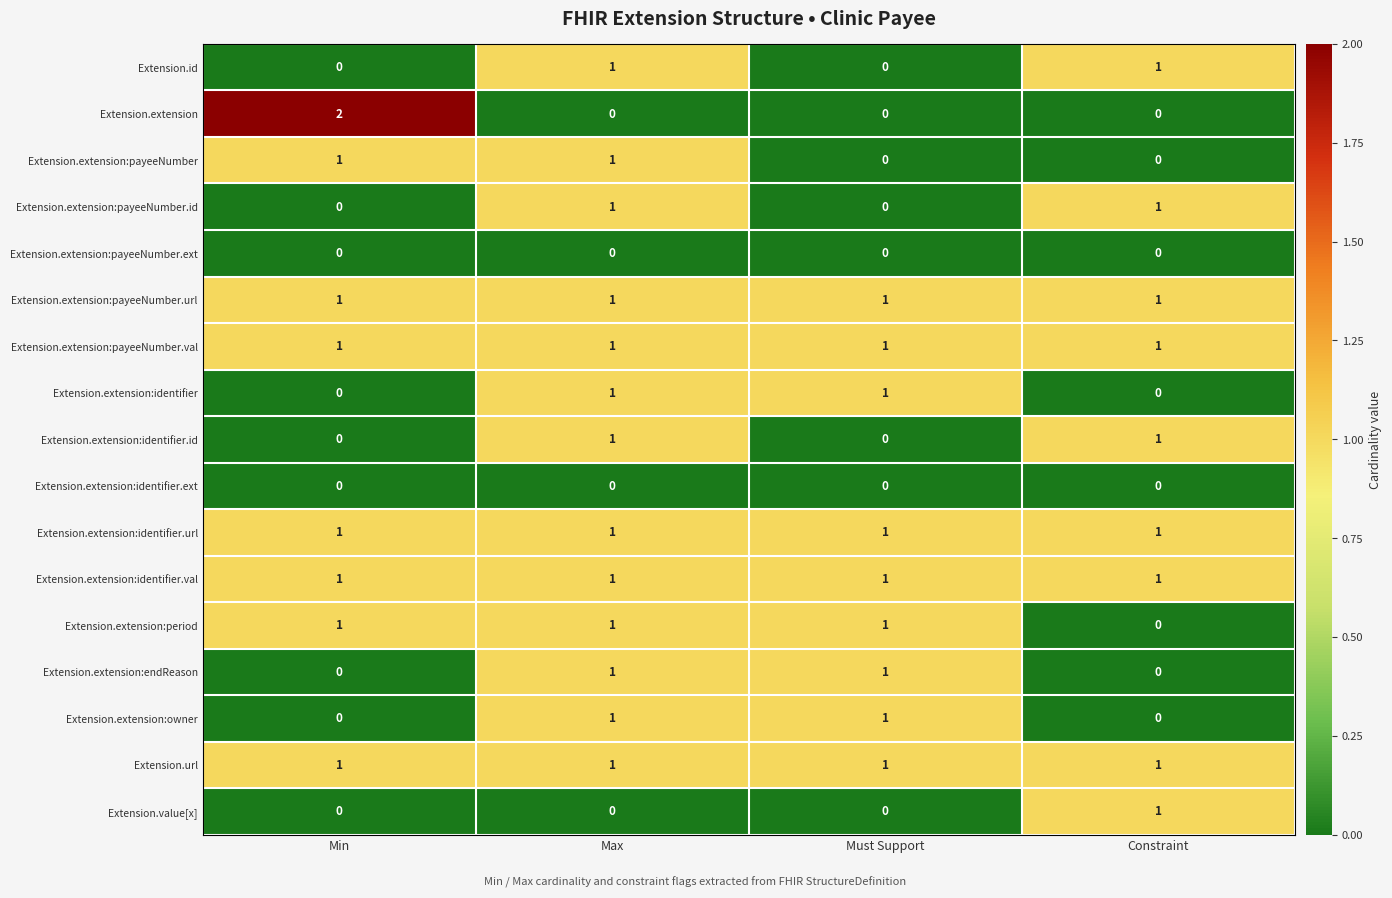

Is it true that Extension.extension:identifier.ext equals 0 at Must Support?

True